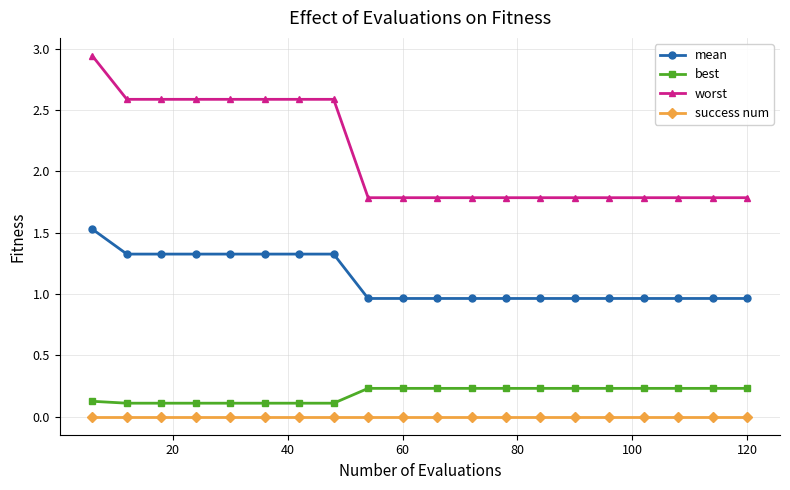

Which series has the largest total across all categories?

worst